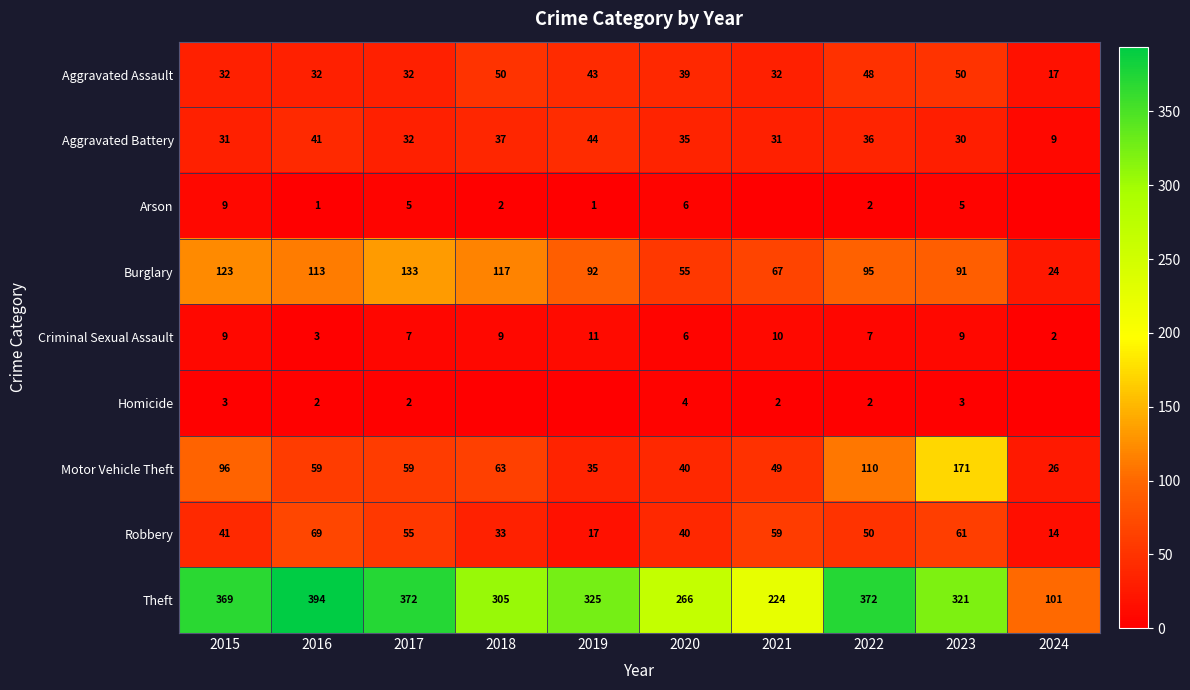

Between 2015 and 2016, which series saw the biggest shift?

Motor Vehicle Theft